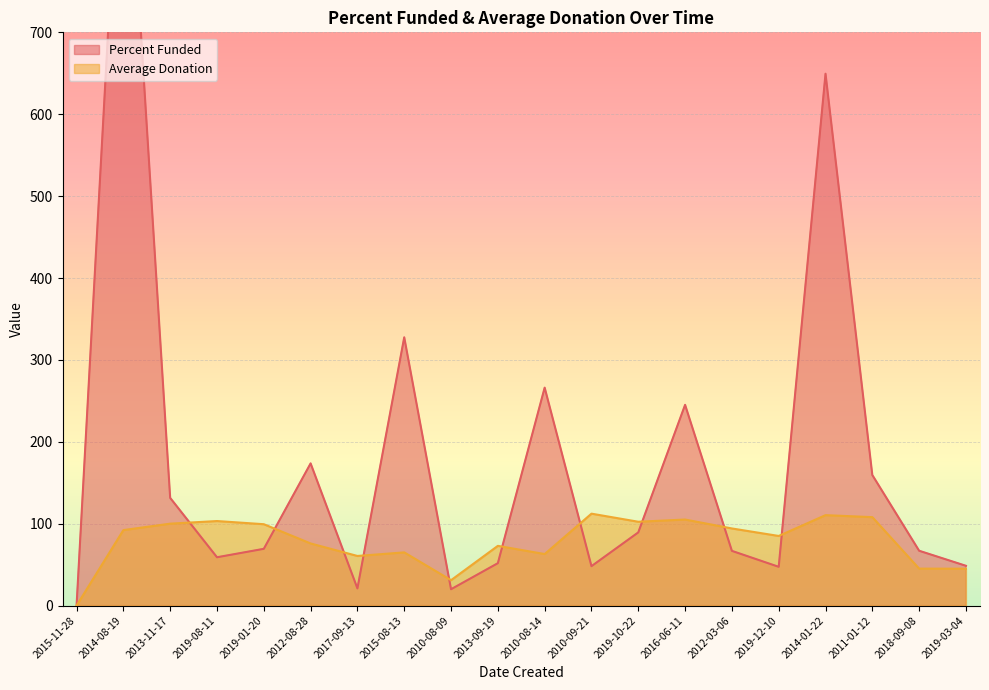

The Percent Funded series shows 327.6 at 2015-08-13. True or false?

True